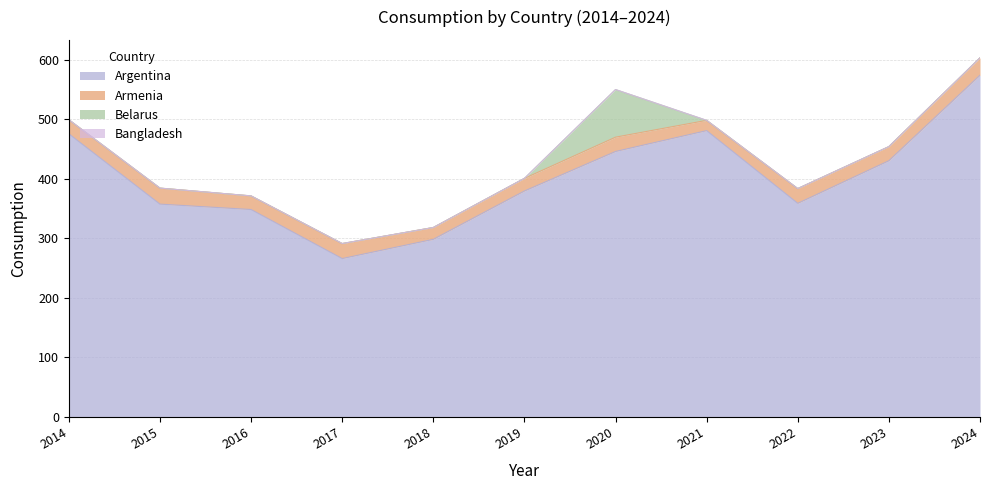

At which label does Argentina reach its minimum?

2017